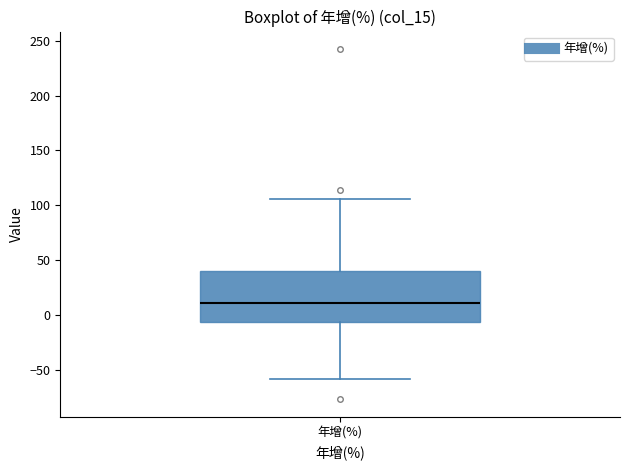

Where does the upper whisker of the box for 年增(%) end on the y-axis? The values are not printed on the chart, so give them approximately, as read against the axis.

105